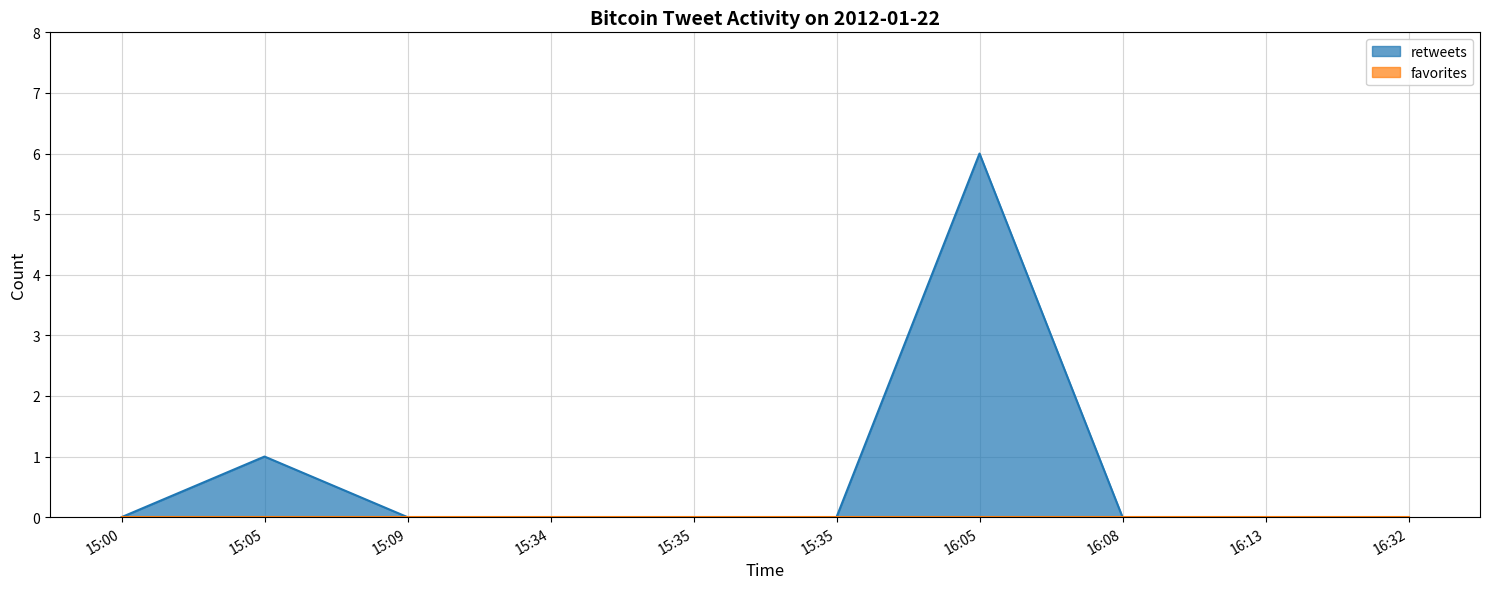

Does the chart display data point markers on the line(s)?

No